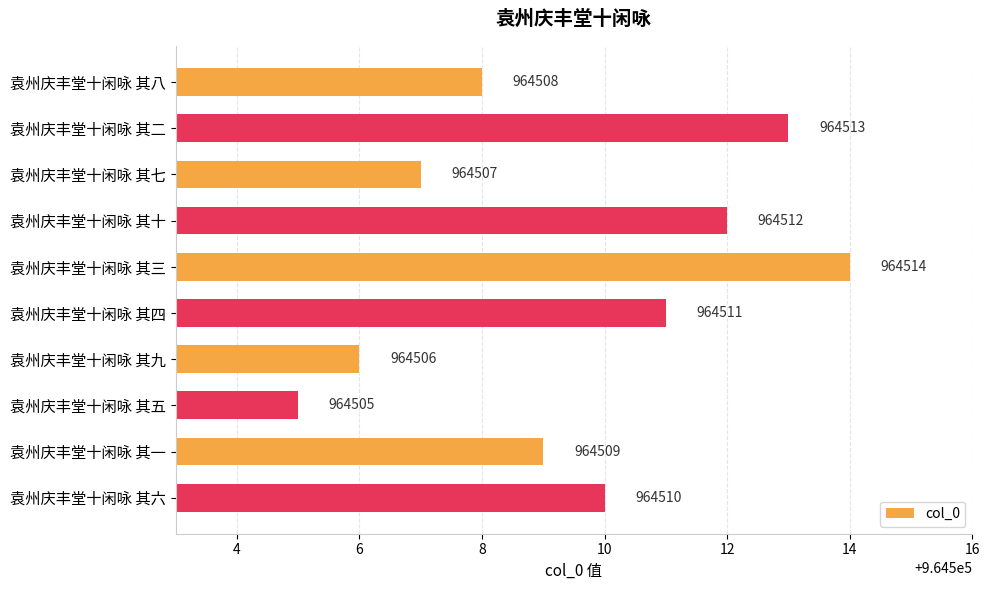

What is the smallest value displayed?

964505